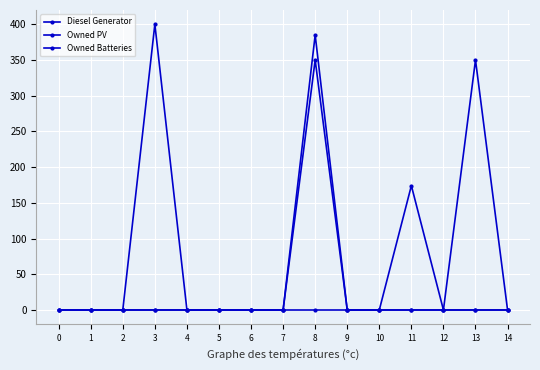

What is the difference between the maximum and minimum values in the Diesel Generator series?

400